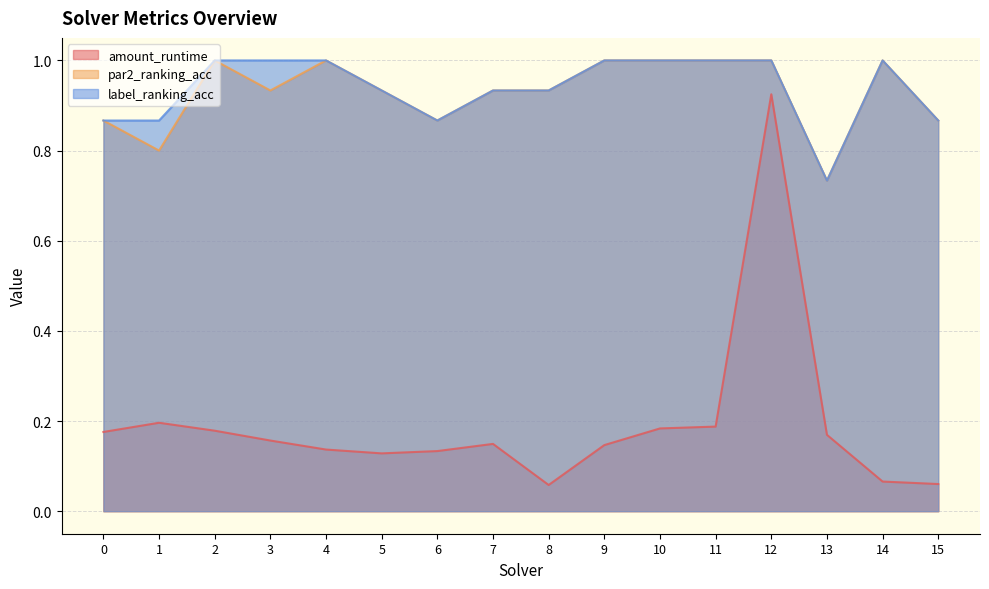

True or false: par2_ranking_acc has more than 0 interior local peaks.

True